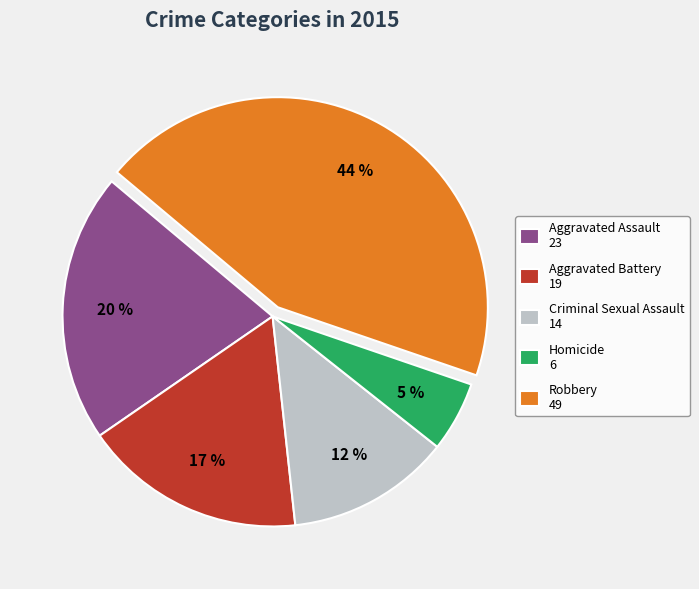

To the nearest percent, what is the difference between the Criminal Sexual Assault and Aggravated Assault slice percentages?

8%